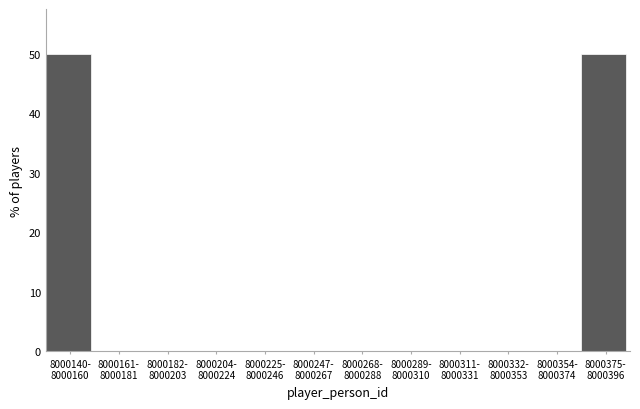

What is the greatest value displayed?

50